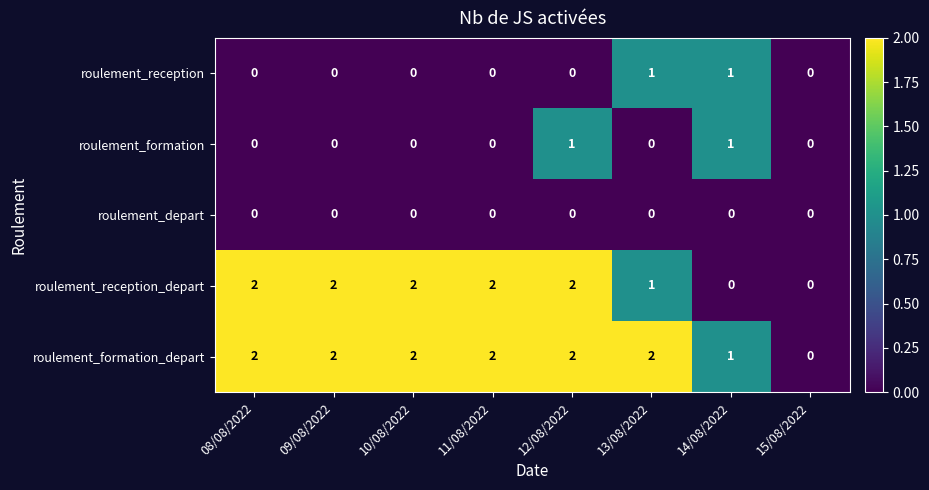

How many roulement_reception values are between 0 and 1?

8